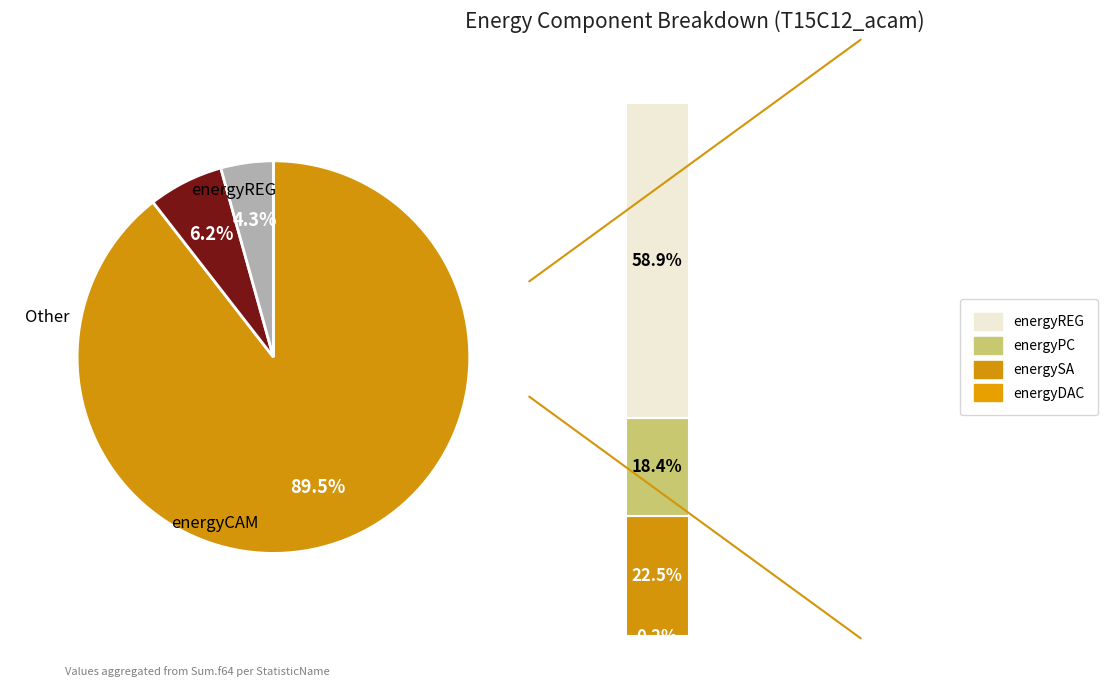

Combined, do energySA and energyREG account for over 50%?

No